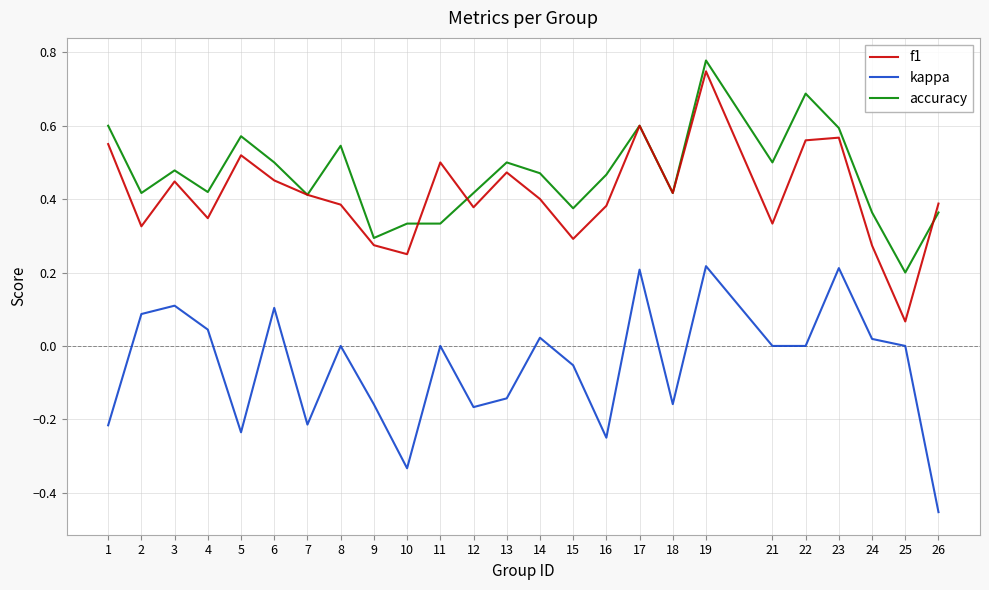

Between 5 and 23, which series saw the biggest shift?

kappa